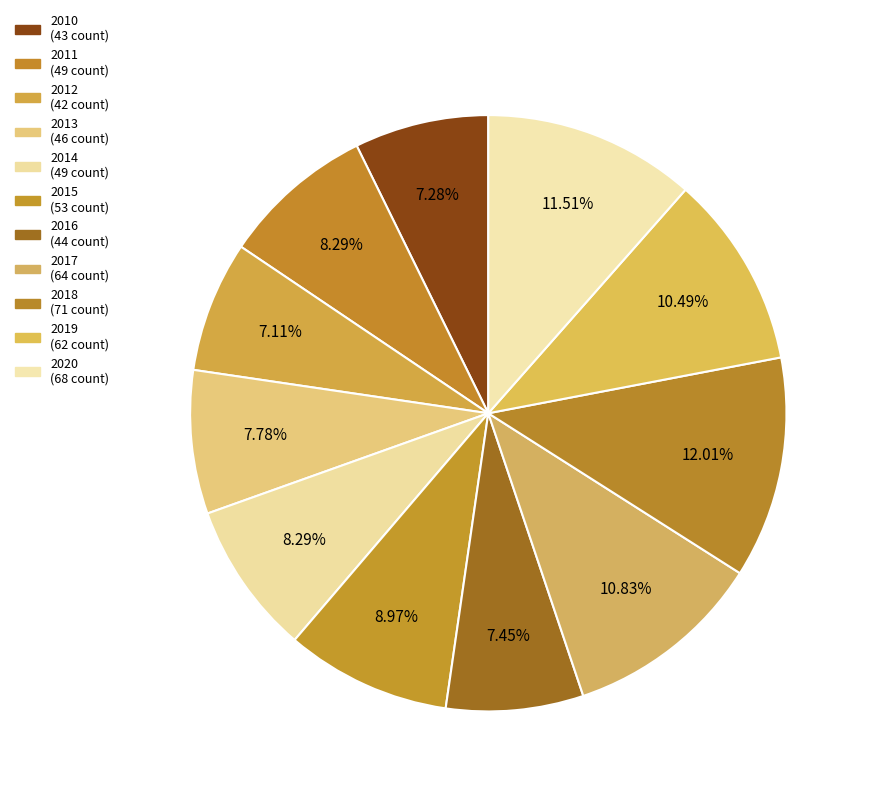

Is there a majority slice in this chart?

No